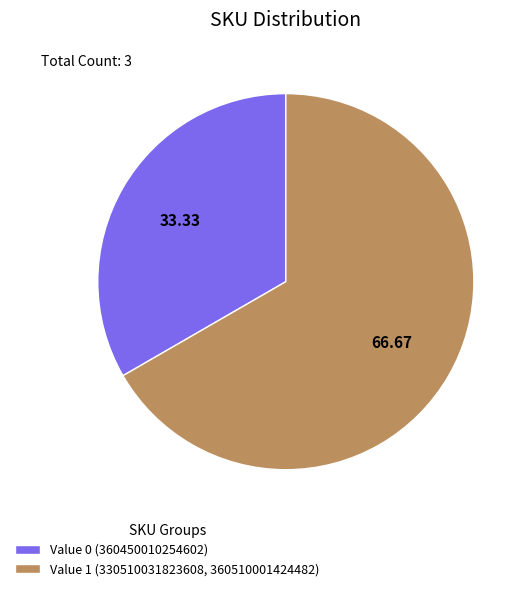

Do Value 0 (360450010254602) and Value 1 (330510031823608, 360510001424482) together represent more than half of the pie?

Yes